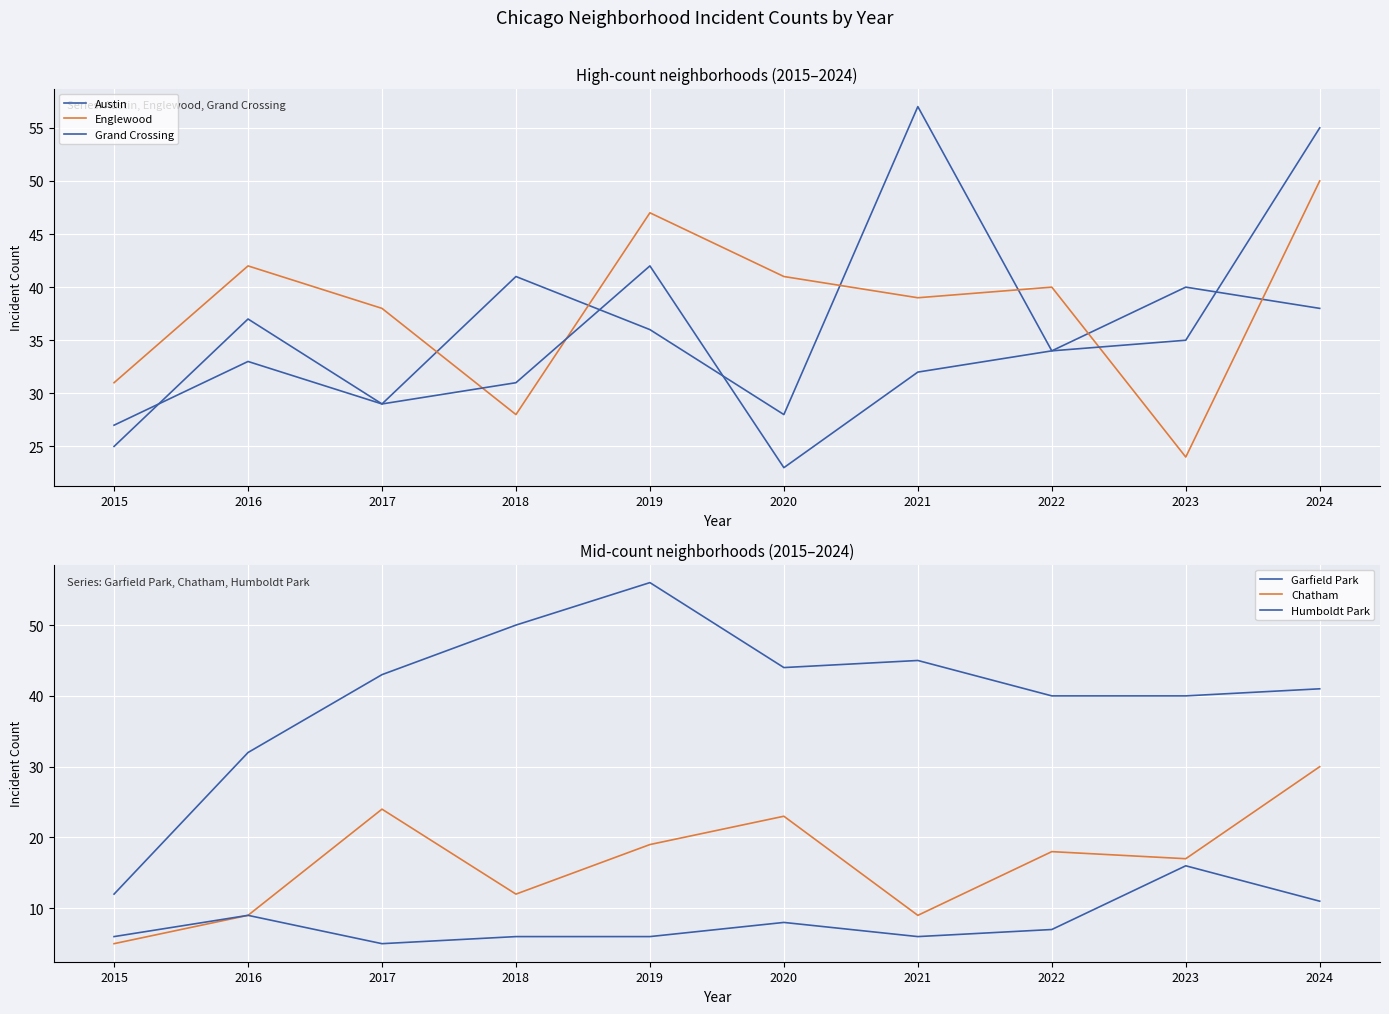

True or false: Chatham and Garfield Park cross at least once.

False